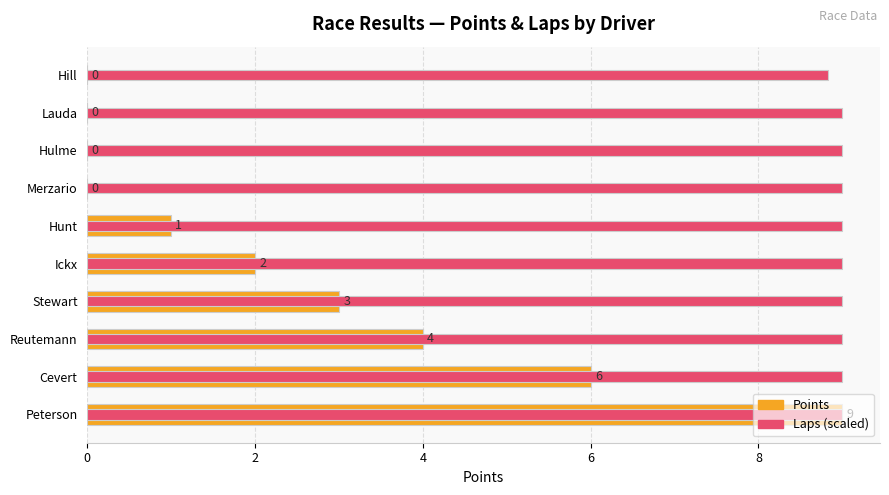

What is the sum of all points values?

25.0